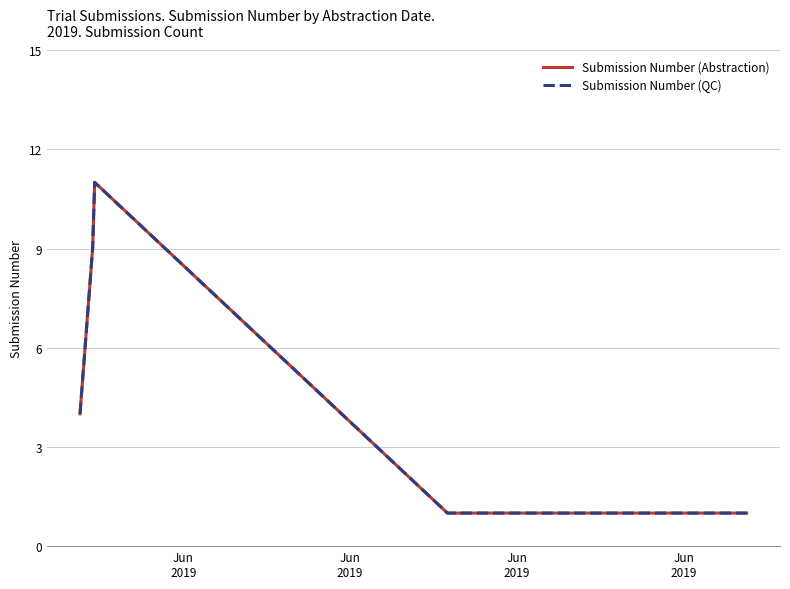

Is this an area chart (filled region under the line)?

No